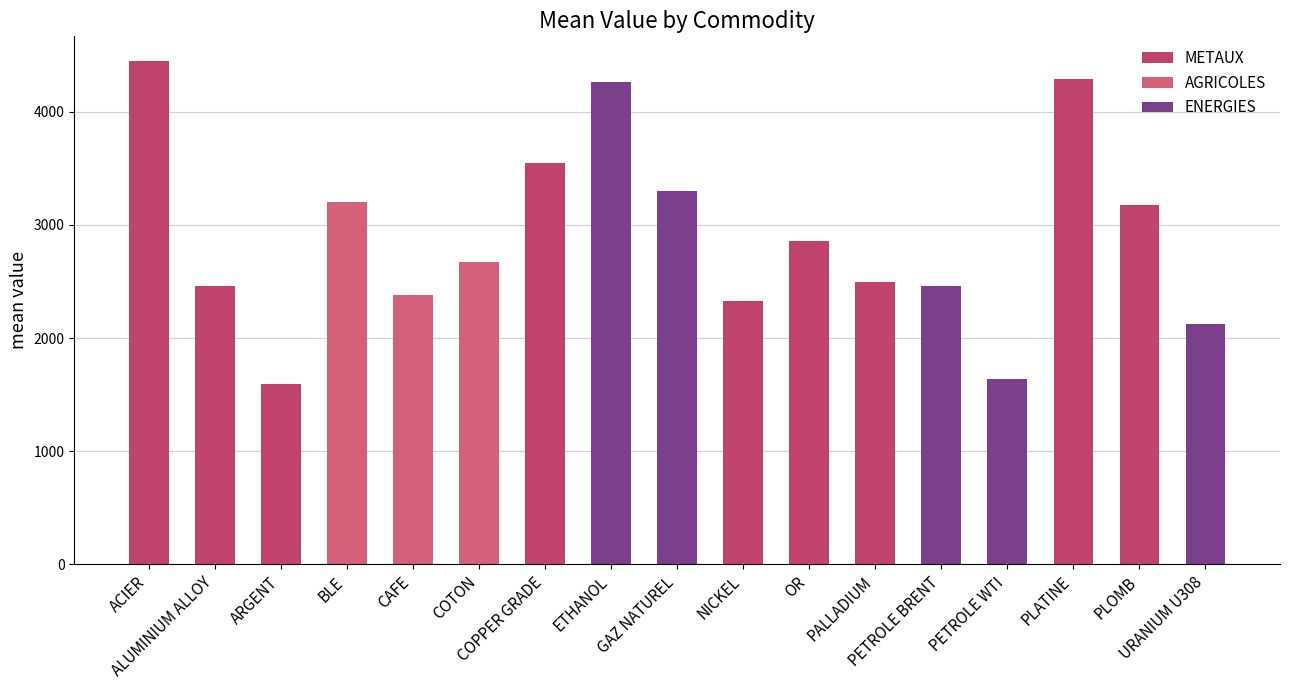

What is the average value?

2896